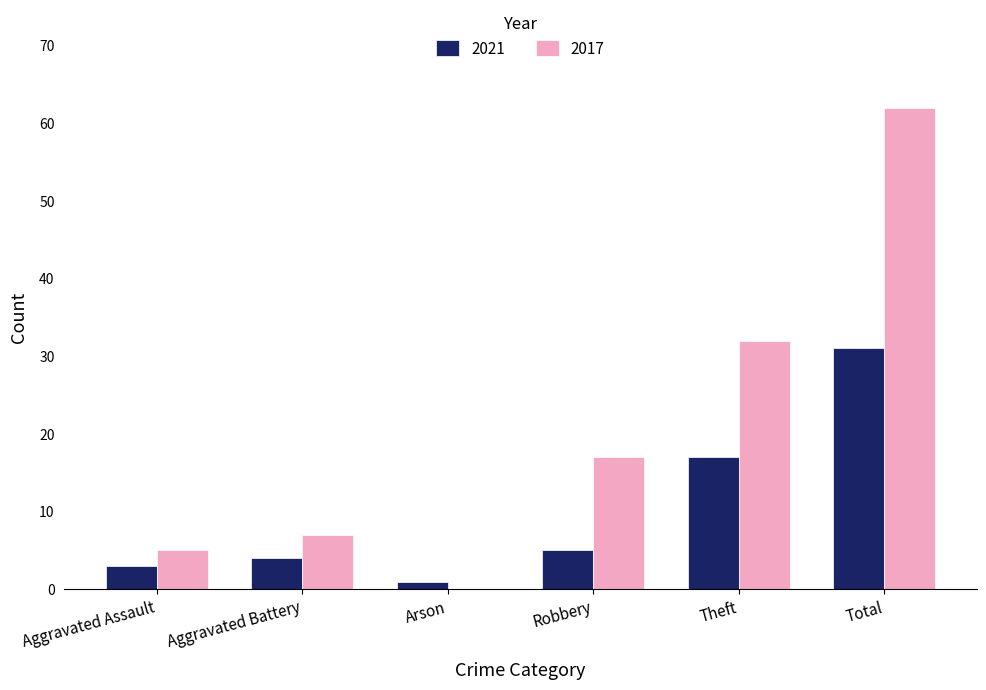

At which label does 2017 reach its peak?

Total